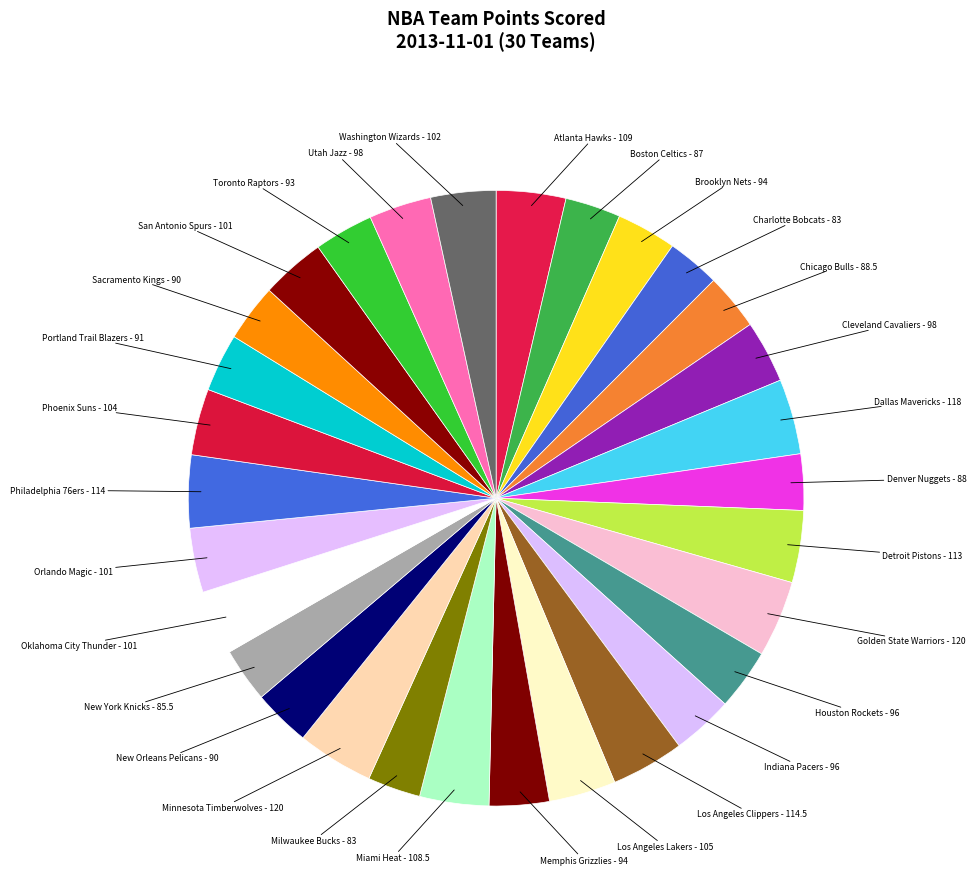

How many segments does this pie chart have?

30